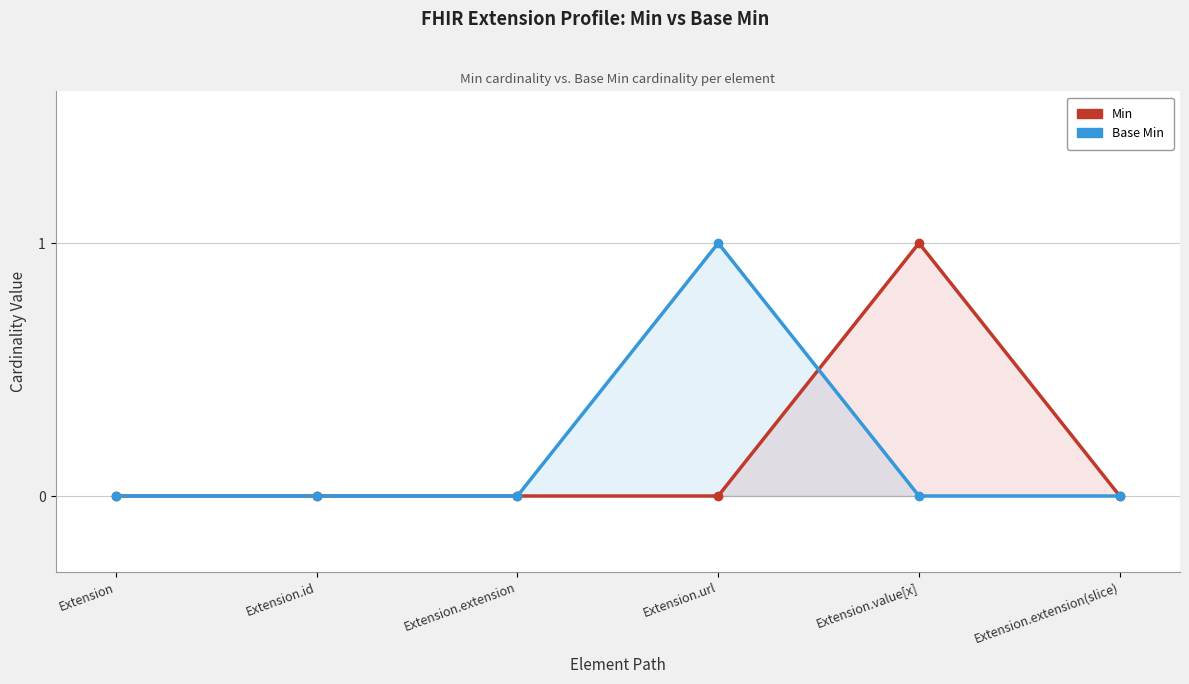

The Base Min series shows 2 at Extension.url. True or false?

False